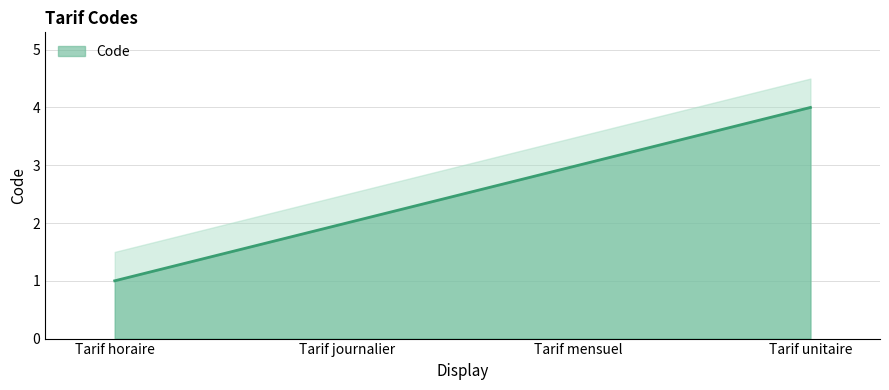

How many lines are shown in the chart?

1